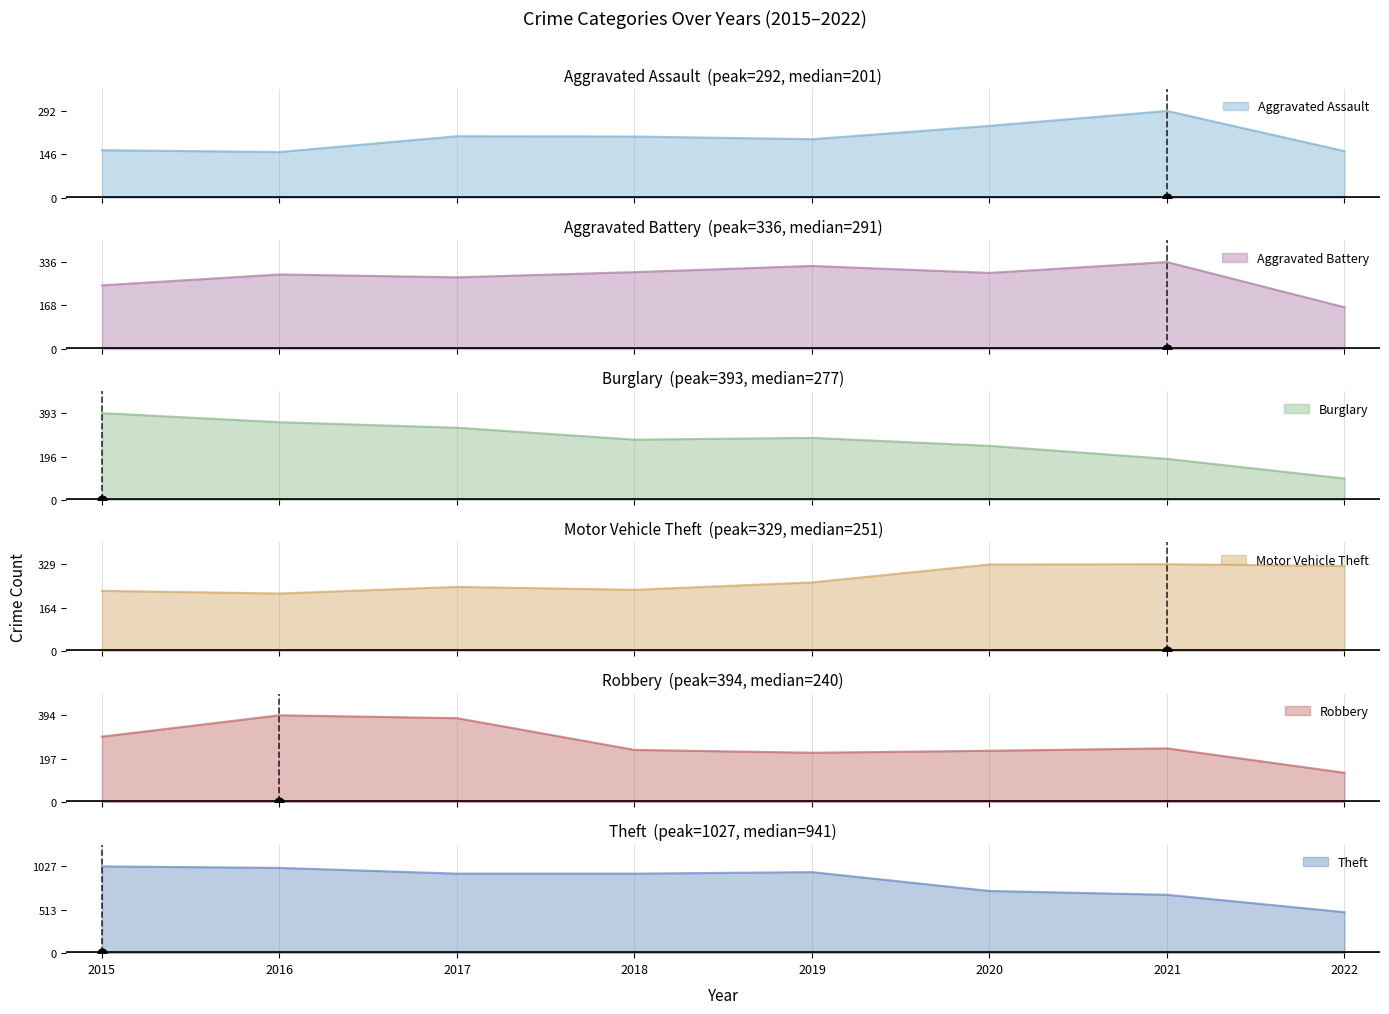

Which series has the largest total across all categories?

Theft